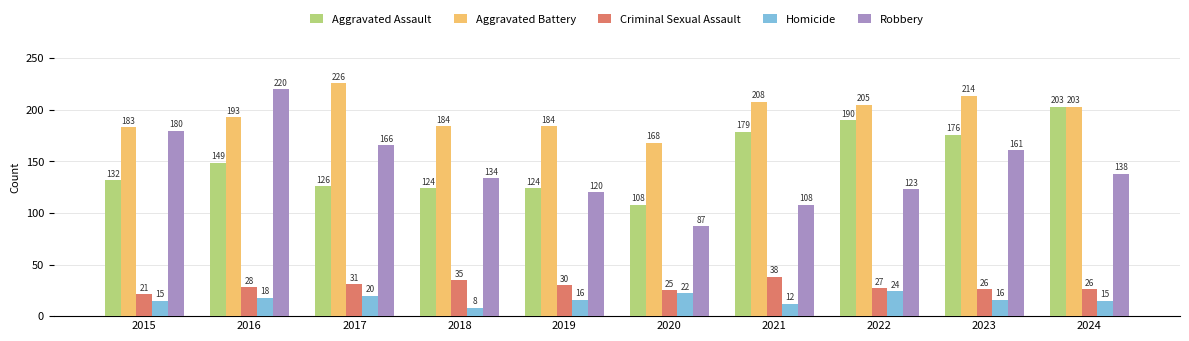

Where does the Homicide series first go above 16?

2016